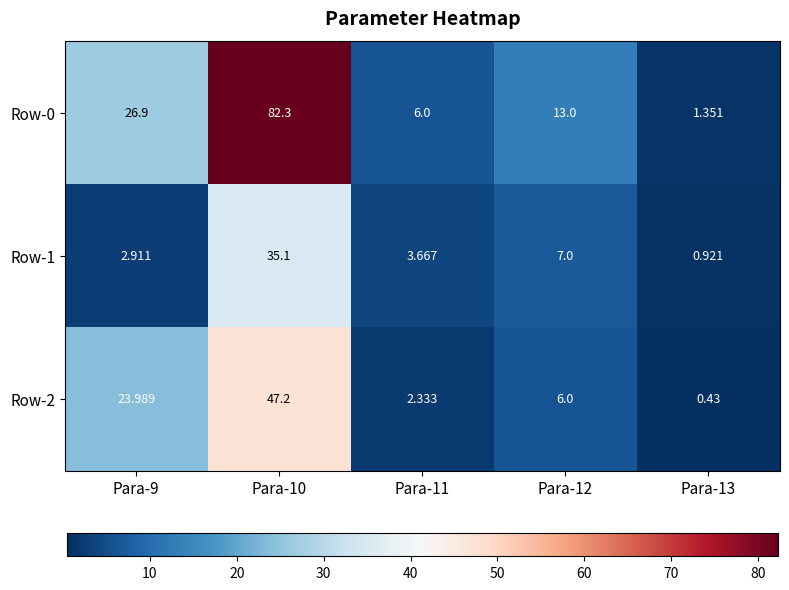

Is the value of Row-0 at Para-11 greater than the value of Row-2 at Para-9?

No